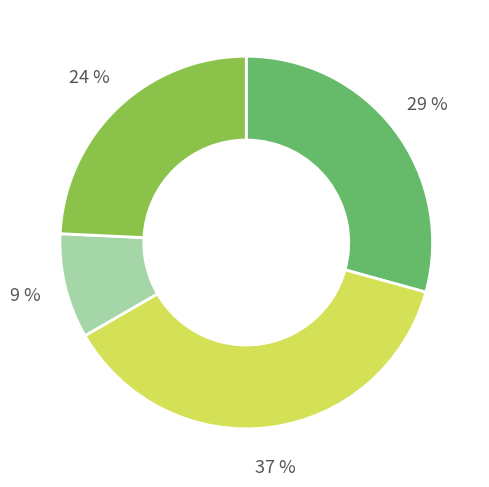

Is there any slice that represents more than half of the pie?

No